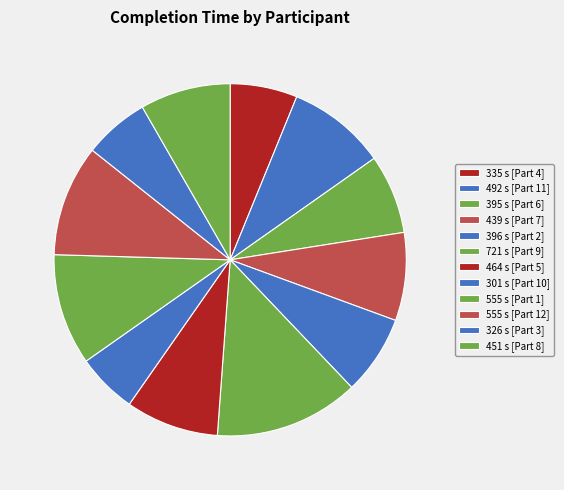

To the nearest percent, what is the average slice percentage?

8%